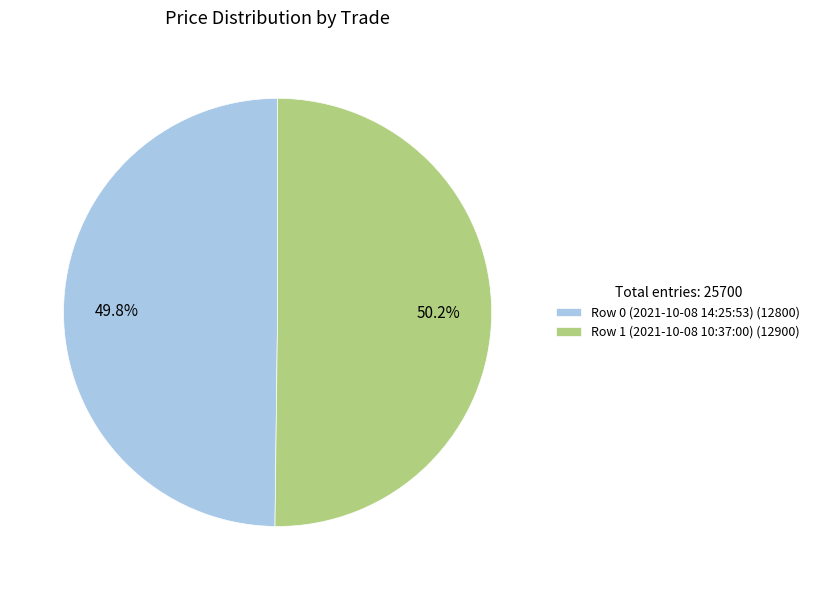

To the nearest percent, what is the combined percentage of Row 0 (2021-10-08 14:25:53) and Row 1 (2021-10-08 10:37:00)?

100%